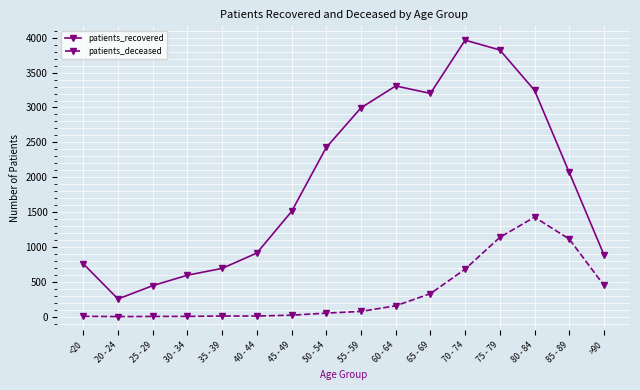

Between 50 - 54 and 55 - 59, which series saw the biggest shift?

patients_recovered